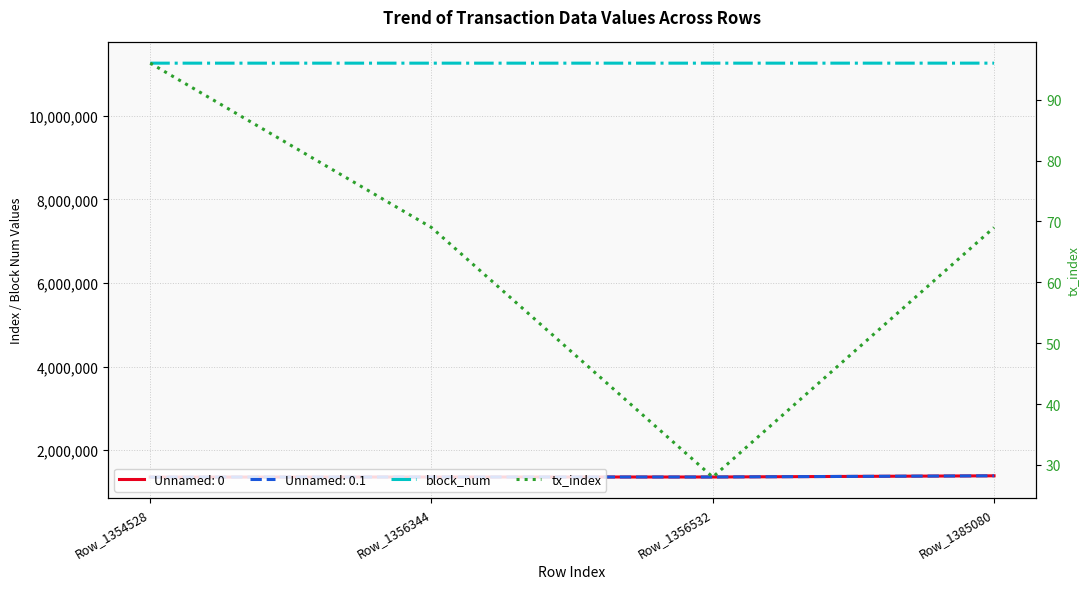

True or false: block_num and tx_index cross at least once.

False